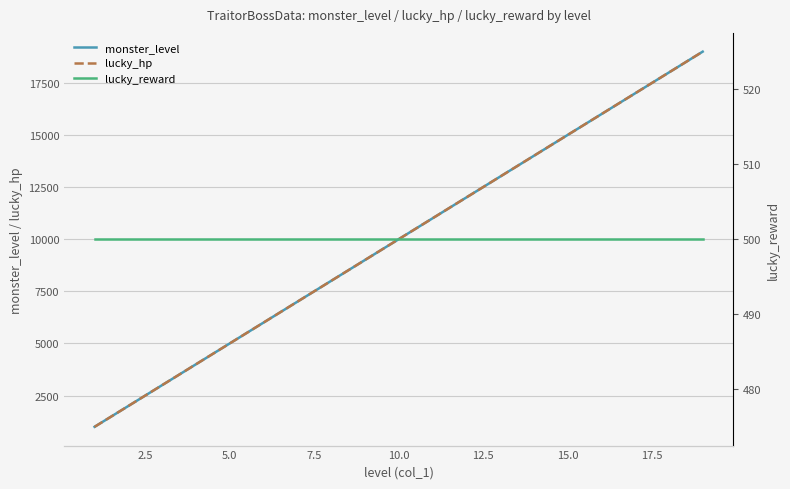

Reading left to right, list all the values displayed in this chart.

monster_level: 1000	2000	3000	4000	5000	6000	7000	8000	9000	10000	11000	12000	13000	14000	15000	16000	17000	18000	19000
lucky_hp: 1000	2000	3000	4000	5000	6000	7000	8000	9000	10000	11000	12000	13000	14000	15000	16000	17000	18000	19000
lucky_reward: 500	500	500	500	500	500	500	500	500	500	500	500	500	500	500	500	500	500	500